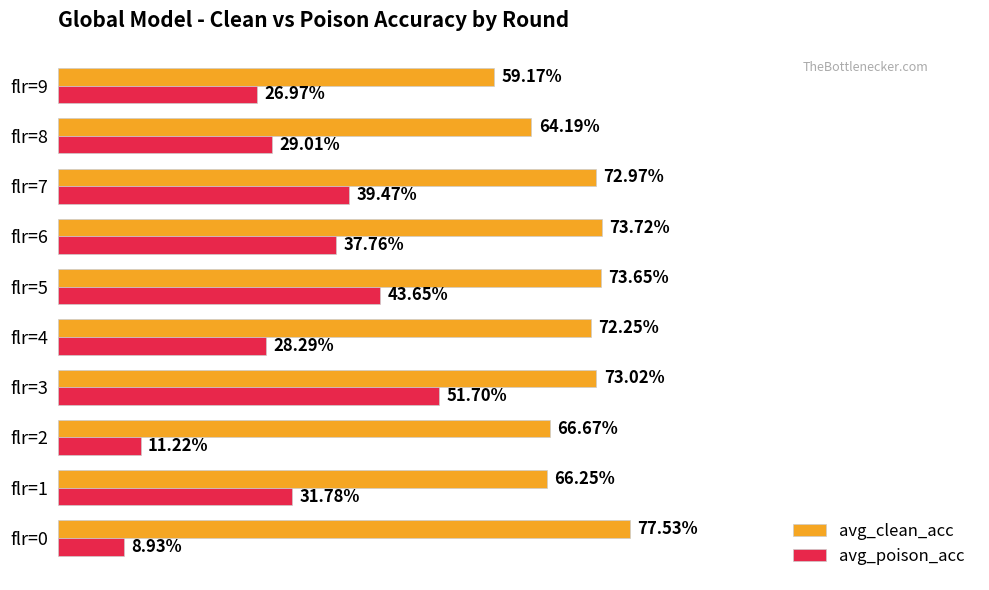

What are all the series names shown in the legend?

avg_clean_acc, avg_poison_acc